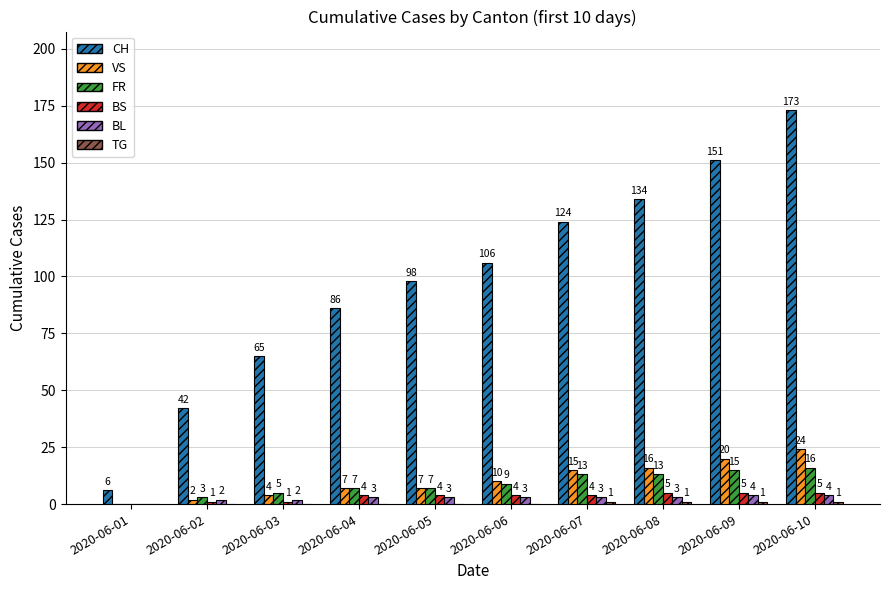

Which series changed the most between 2020-06-06 and 2020-06-07?

CH